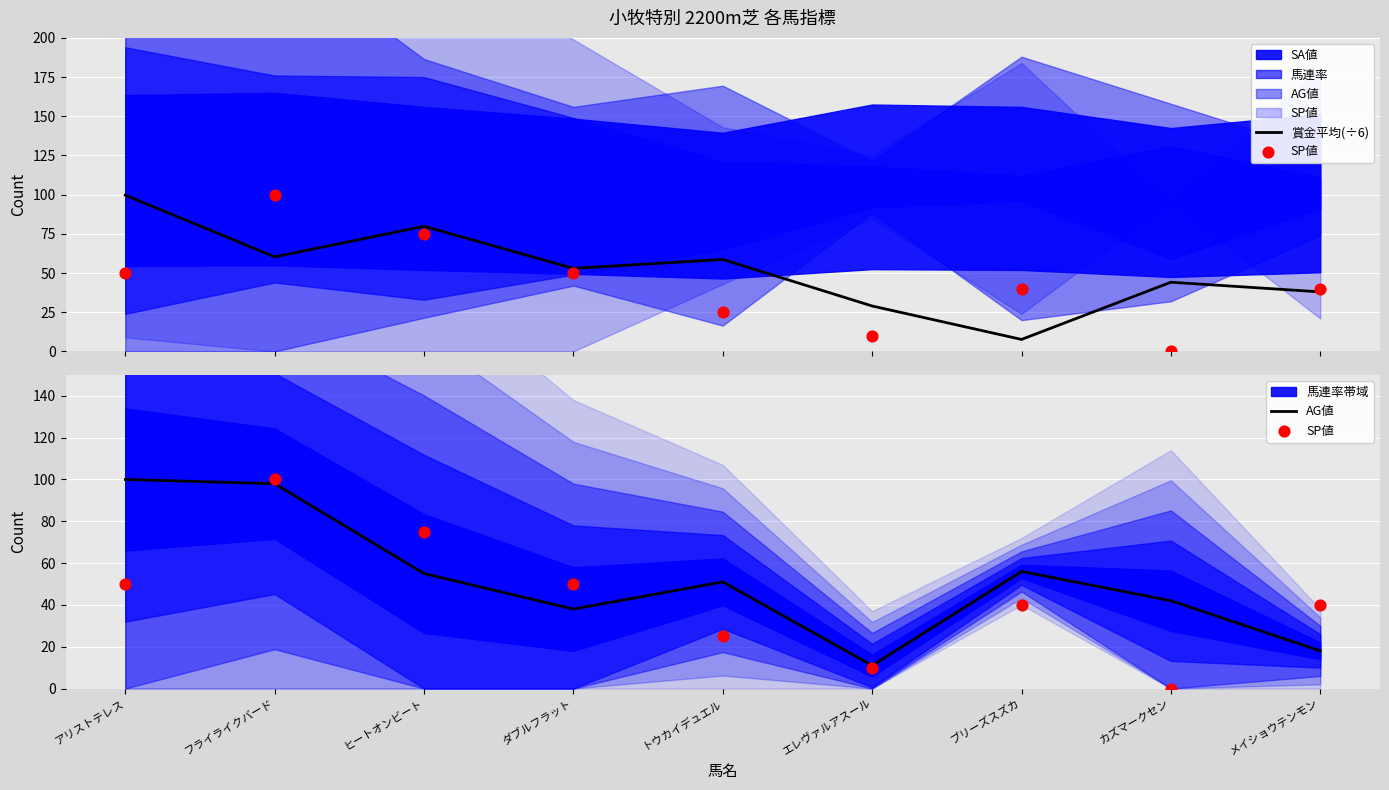

At how many categories does at least one series exceed 66?

3